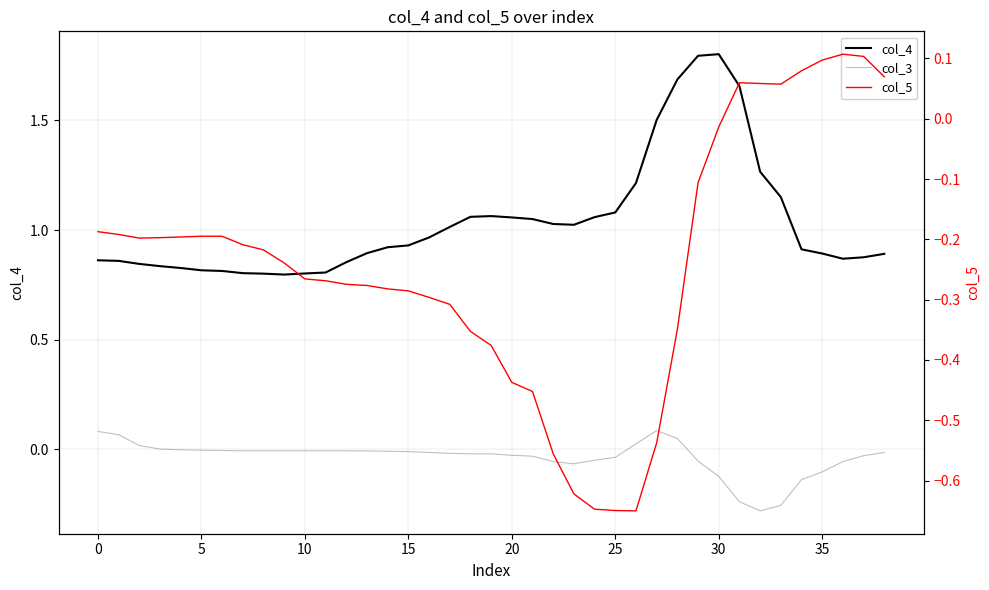

In col_5, how many points are higher than both neighbors (excluding endpoints)?

3